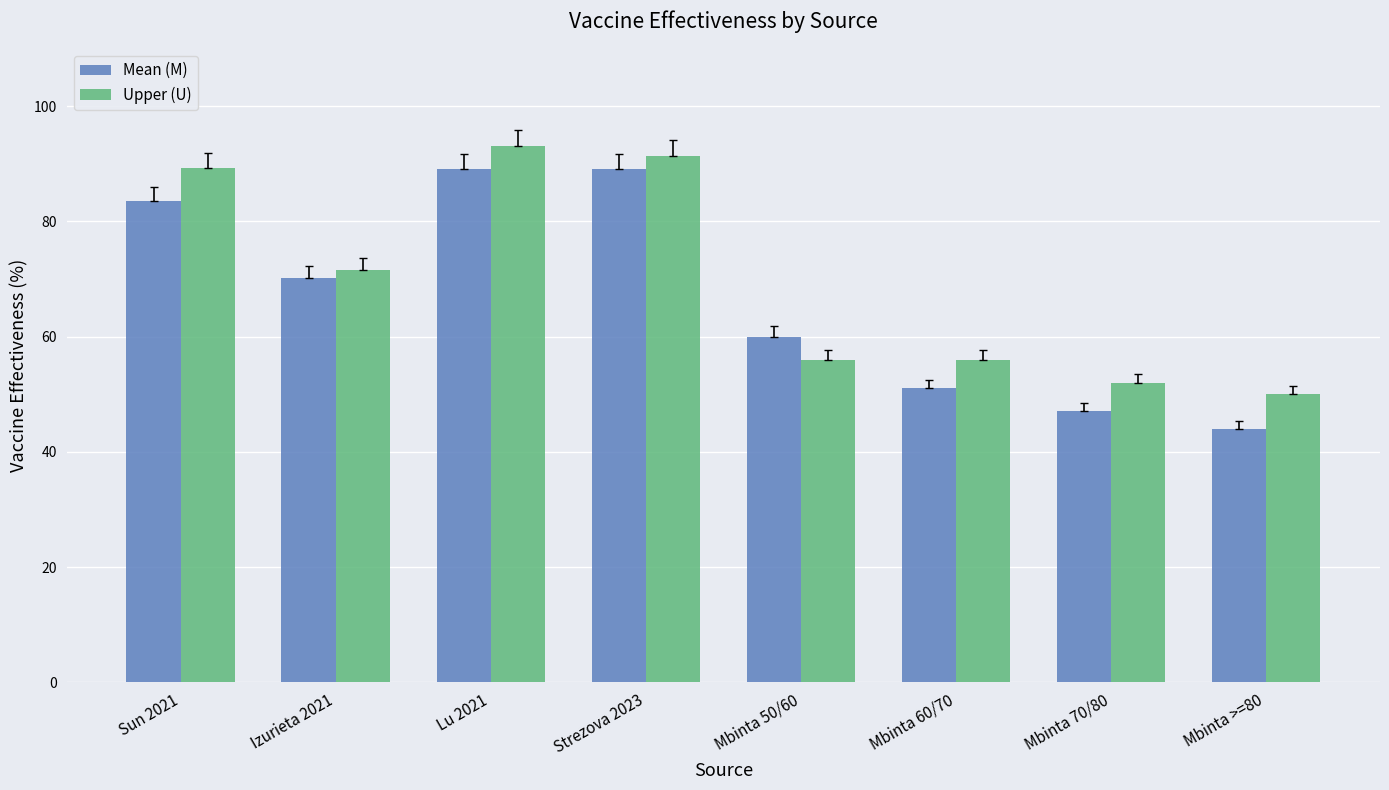

What is the label of the 8th bar from the left?

Mbinta >=80